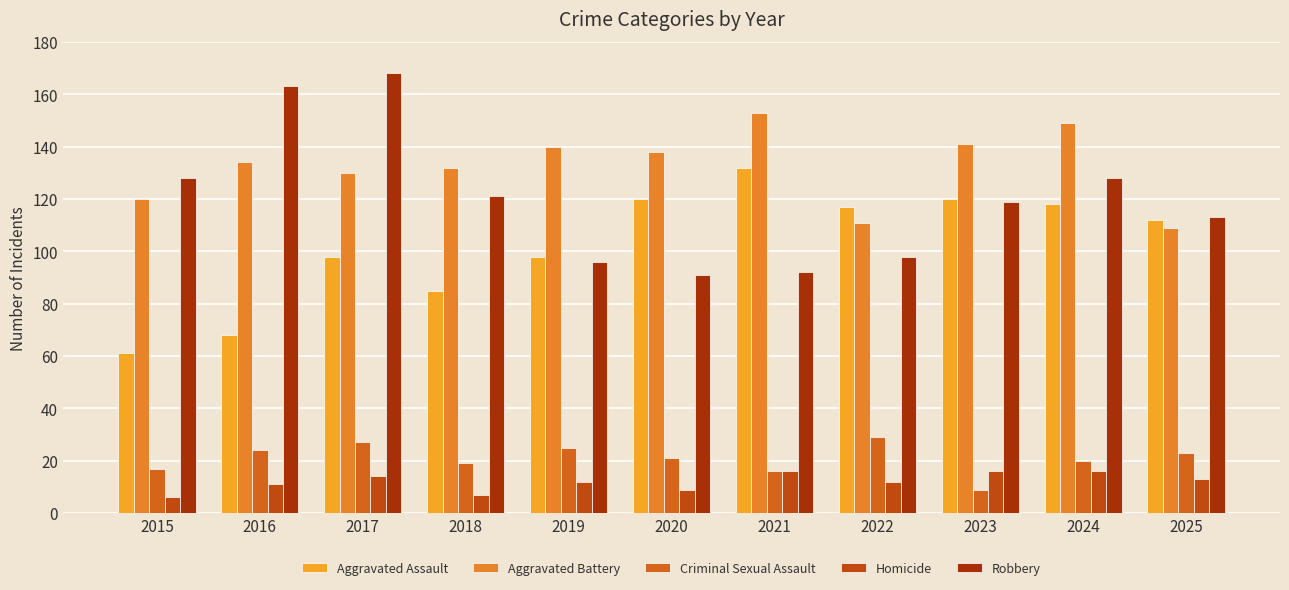

What is the difference between the maximum and minimum values in the Aggravated Battery series?

44